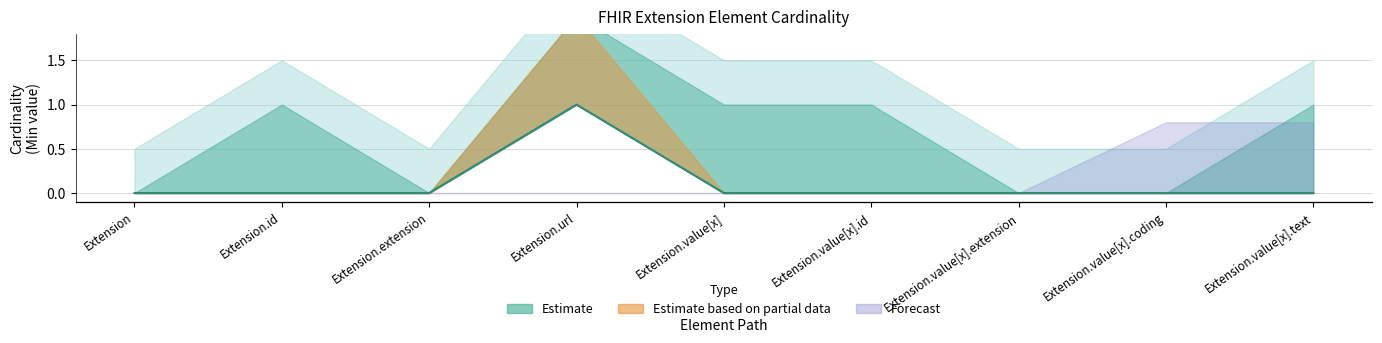

True or false: Min has more than 1 interior local peaks.

False